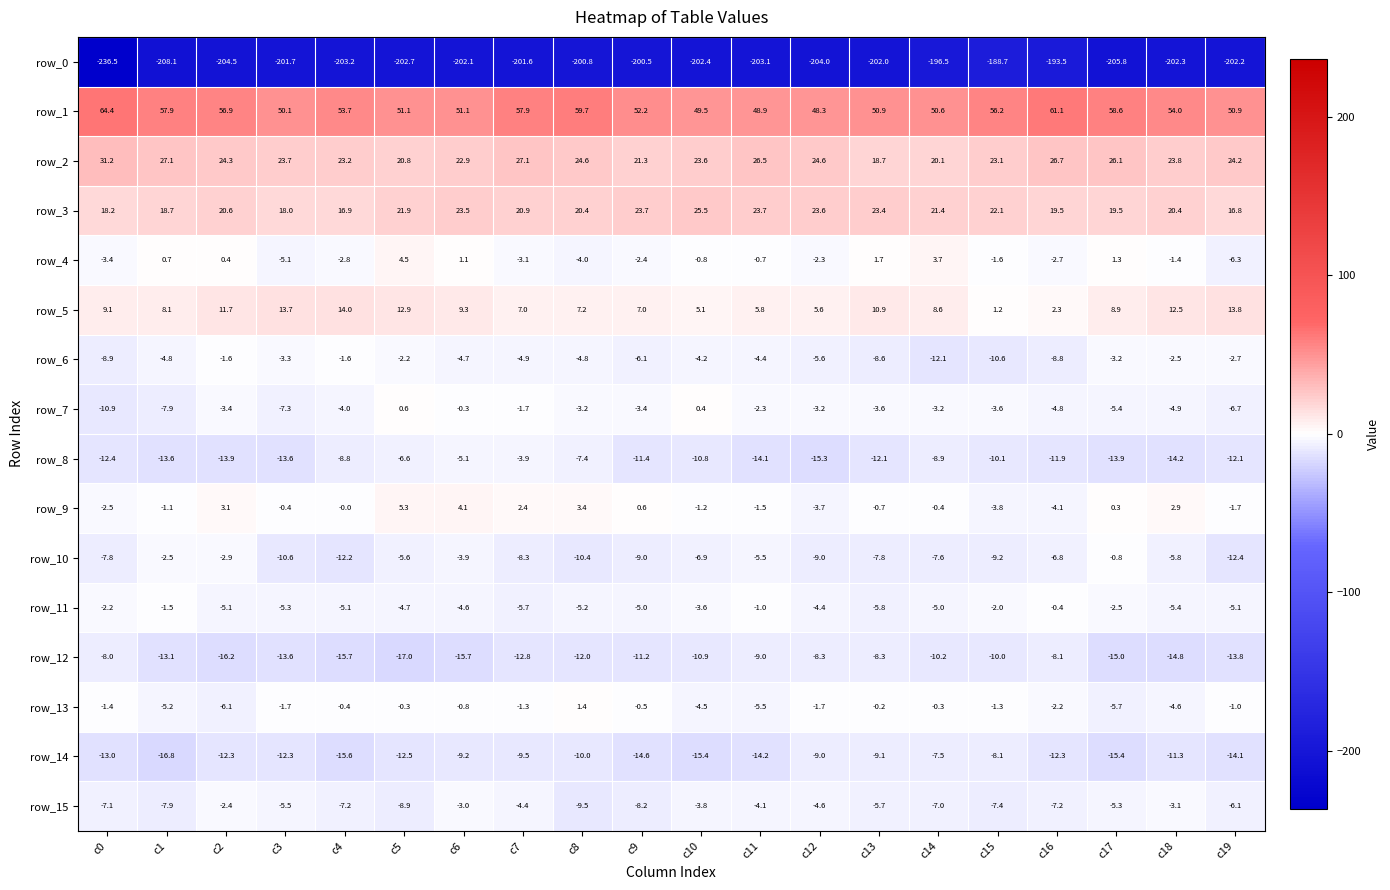

Rank the series at c17 from lowest to highest value.

row_0, row_14, row_12, row_8, row_13, row_7, row_15, row_6, row_11, row_10, row_9, row_4, row_5, row_3, row_2, row_1